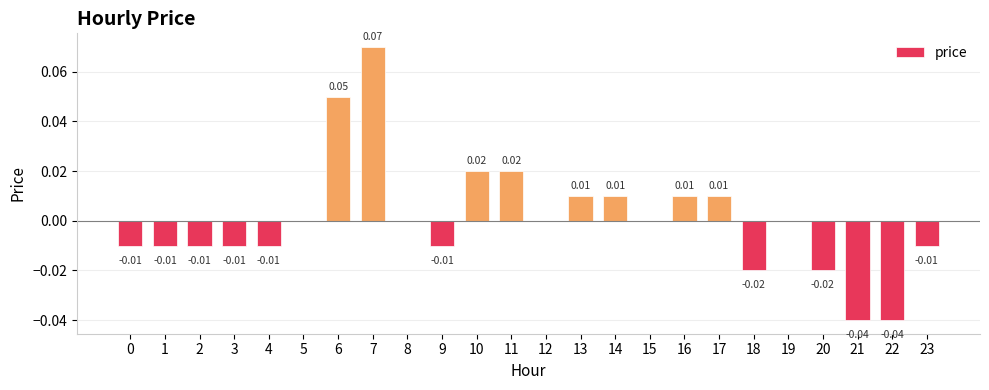

At which category does the chart reach its peak across all series?

7